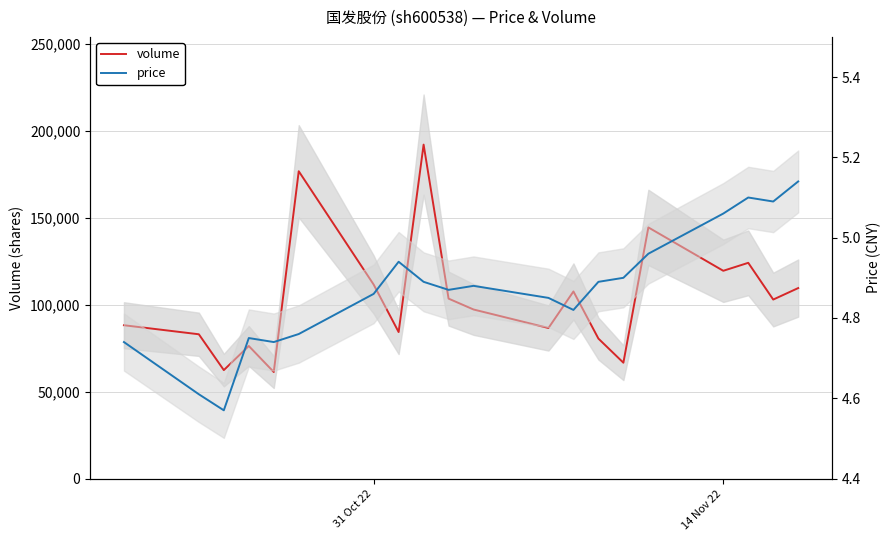

What is the difference between the highest and lowest values at 14 Nov 22?

119442.9